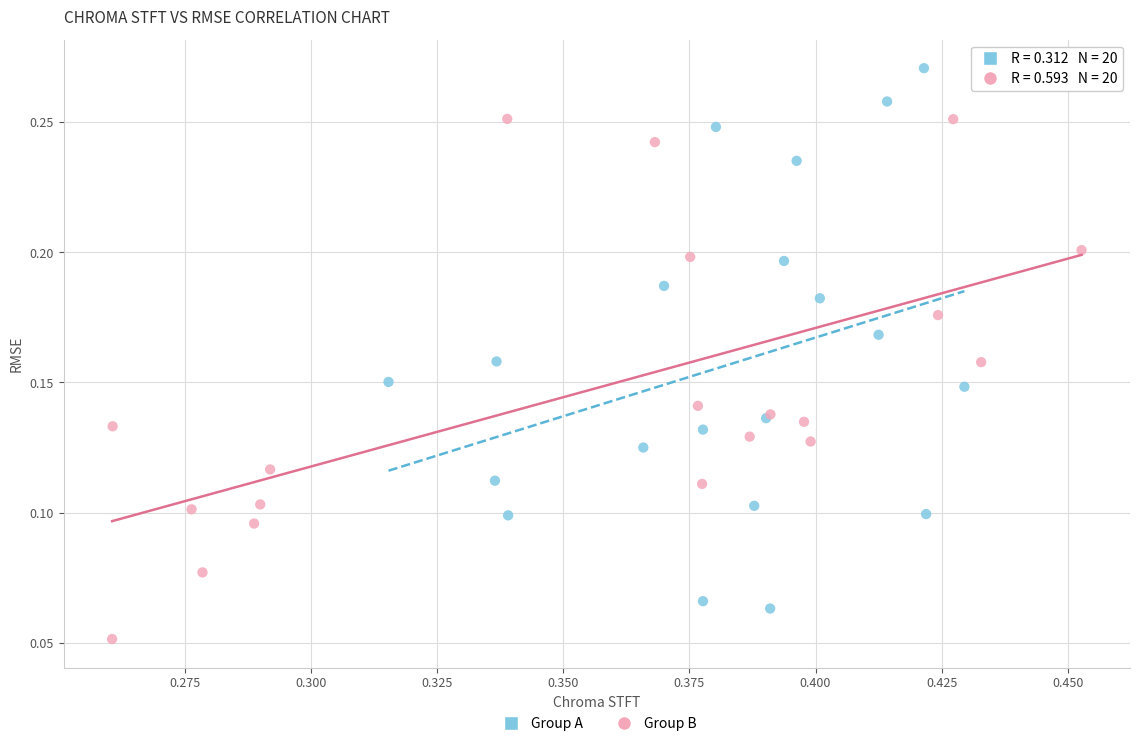

Which series reaches the maximum Y coordinate?

Group A